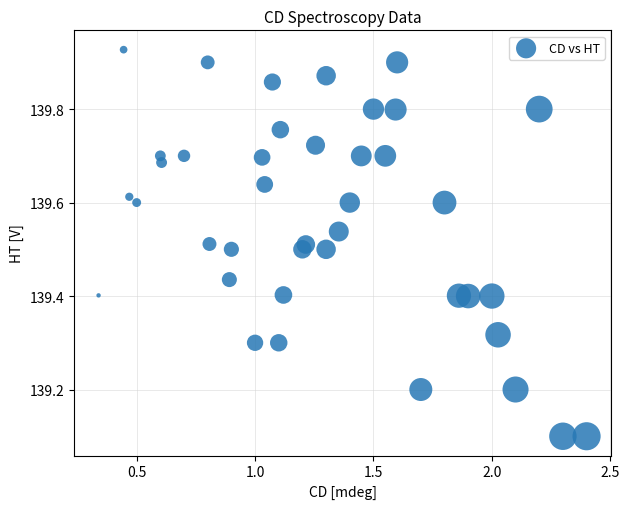

What is the range of Y values (max minus min)?

0.8